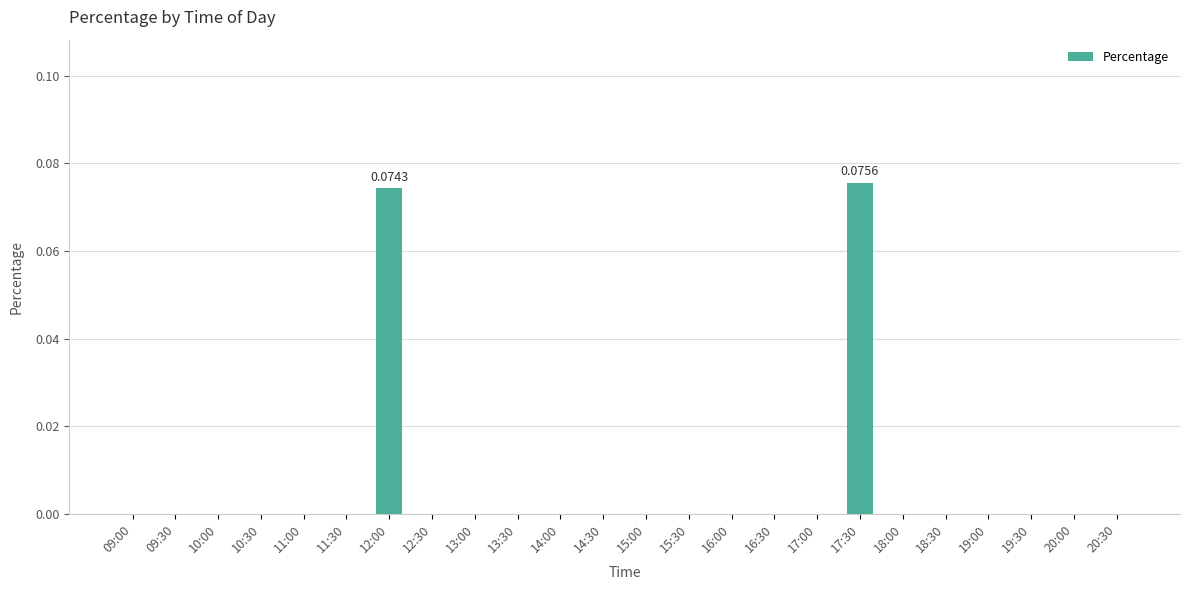

What is the difference between the values at 14:30 and 17:30?

0.1